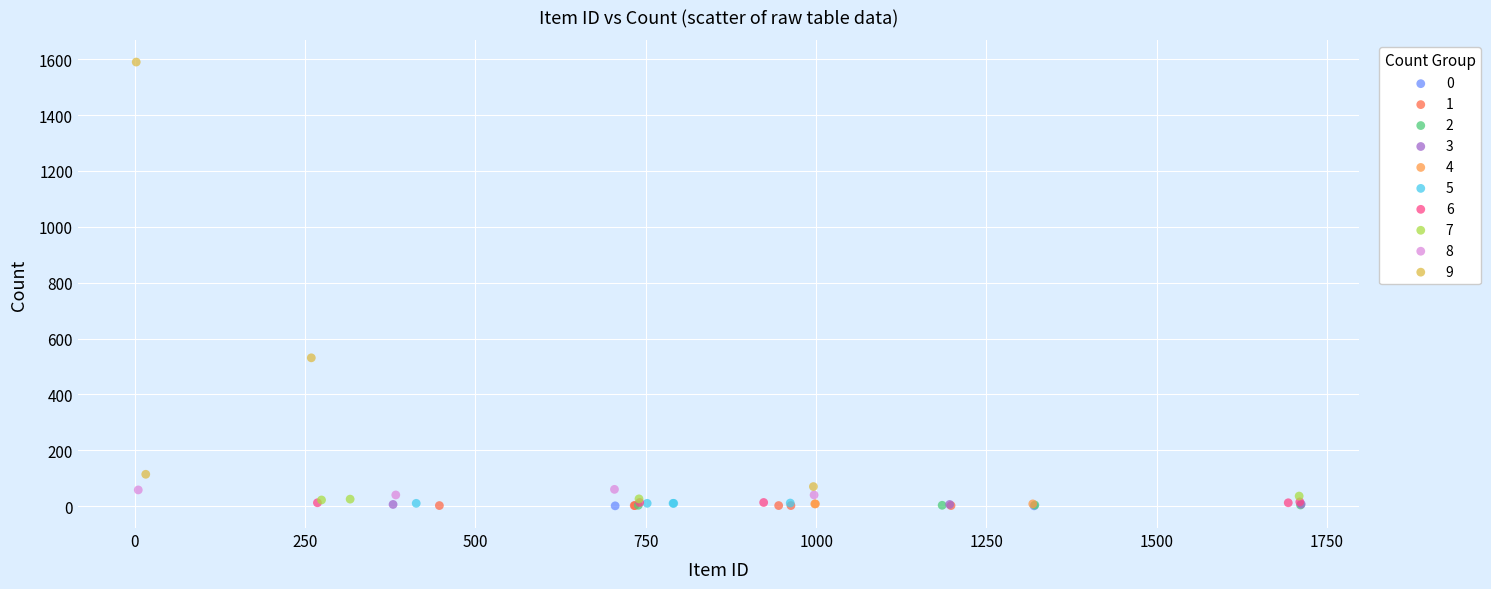

What are all the series names shown in the legend?

0, 1, 2, 3, 4, 5, 6, 7, 8, 9